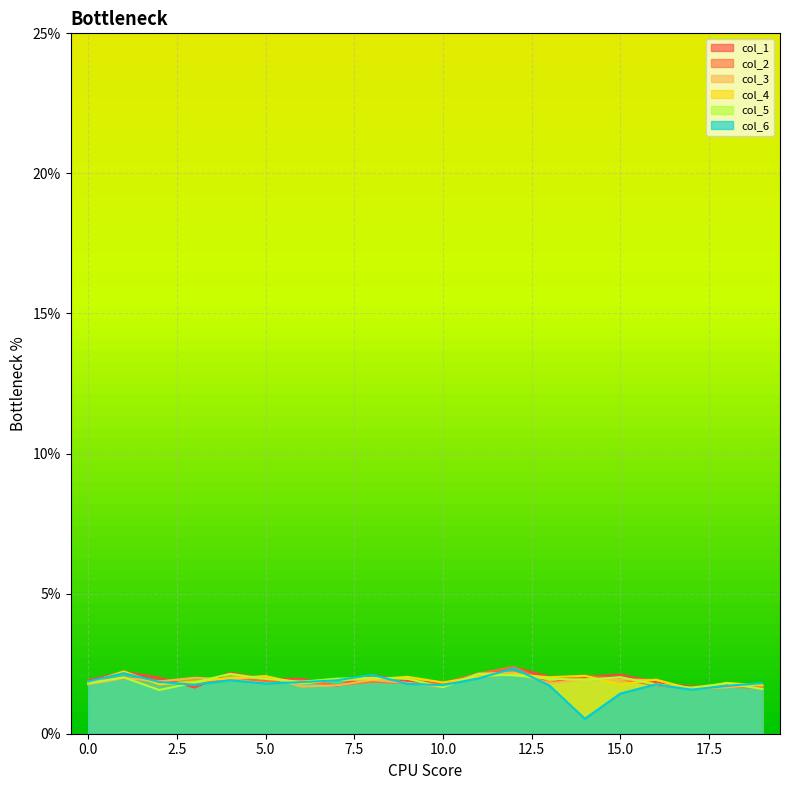

At which category is the sum across all series the highest?

12